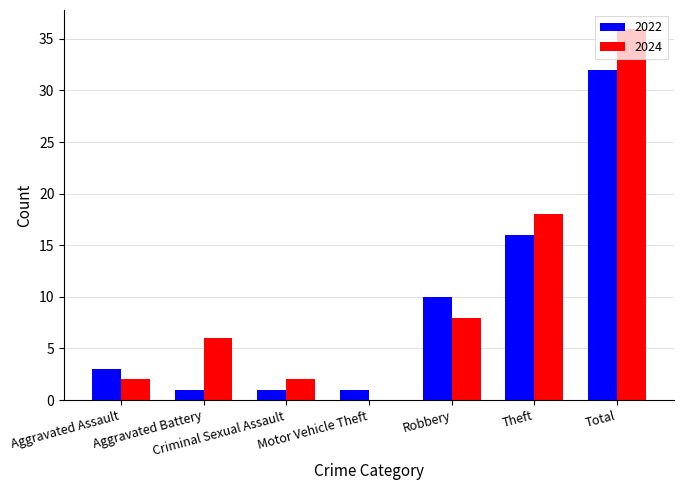

What is the greatest value displayed?

36